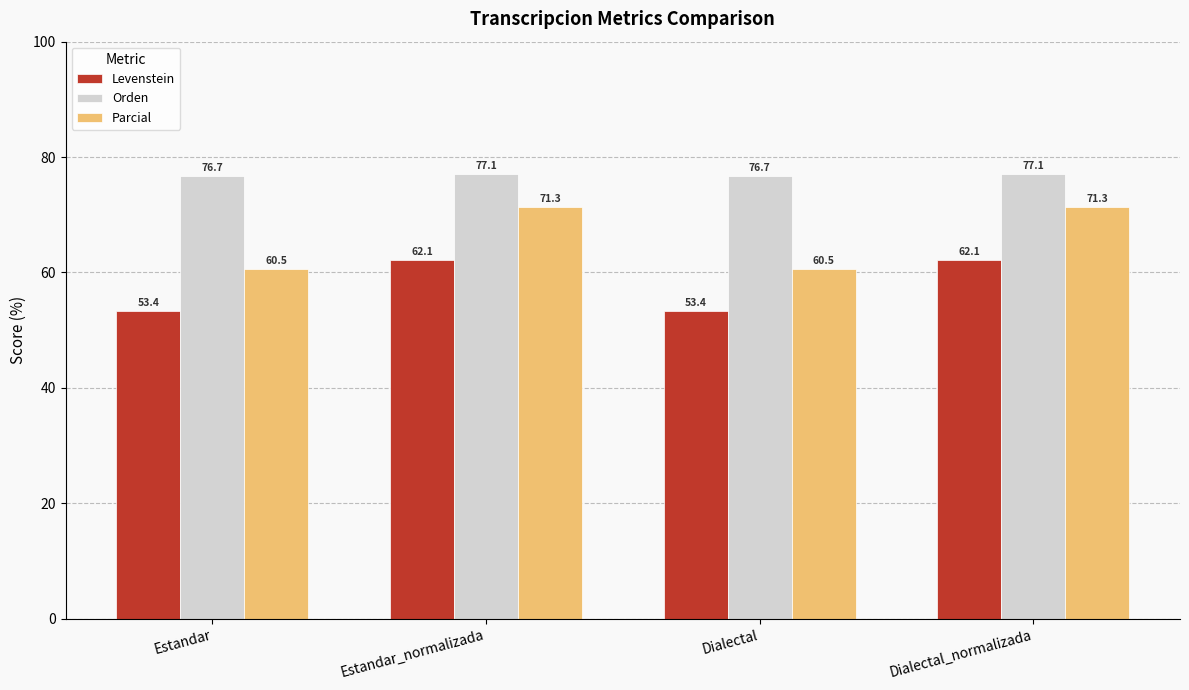

What is the minimum value shown in the chart?

53.4